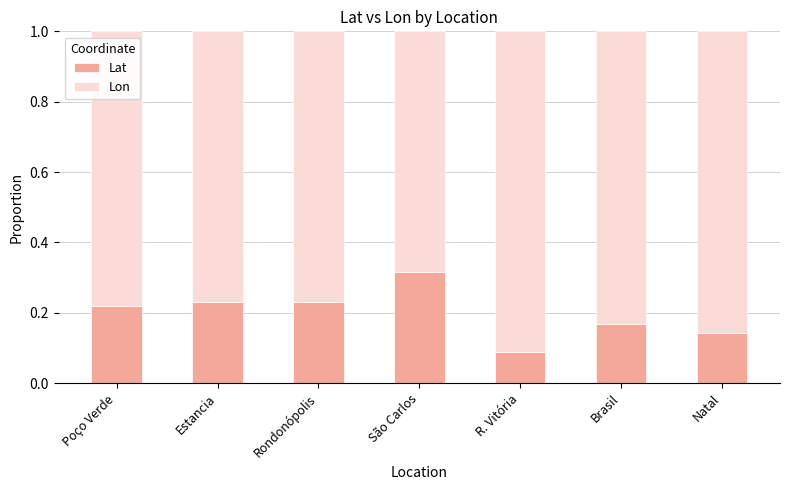

How many bars are there in total?

7